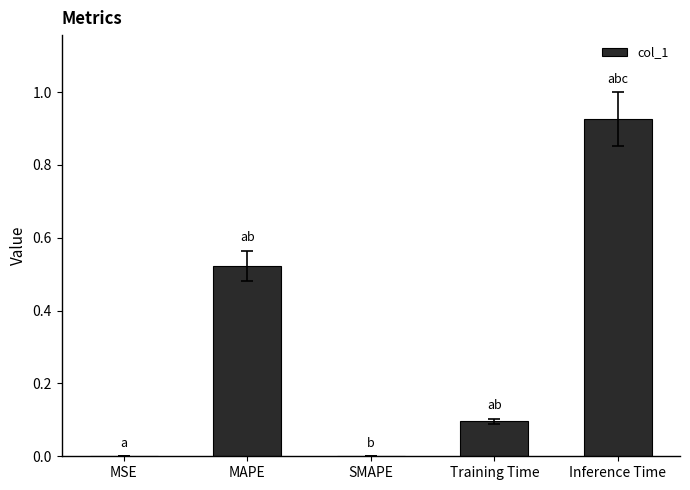

Is it true that the value at MSE is 0.0?

True